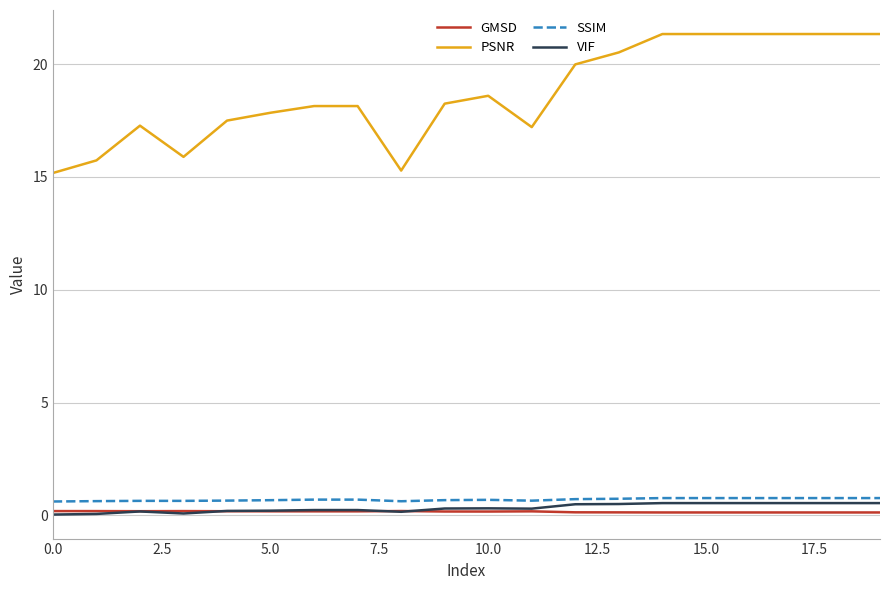

True or false: SSIM and GMSD cross at least once.

False